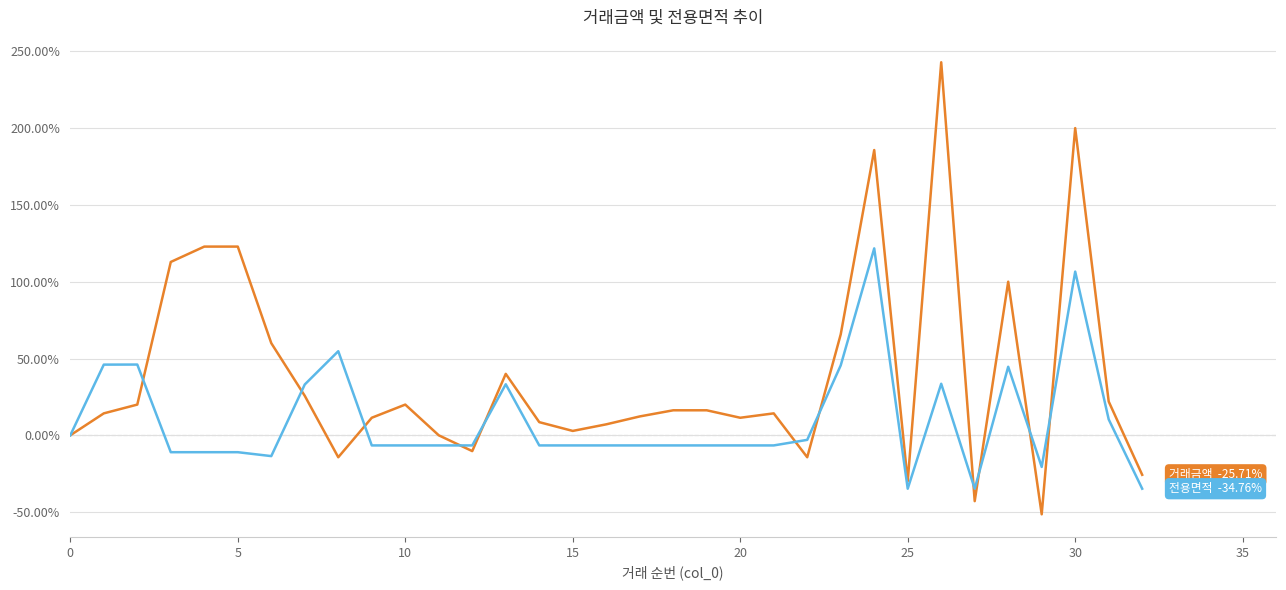

What is the maximum value shown in the chart?

242.9